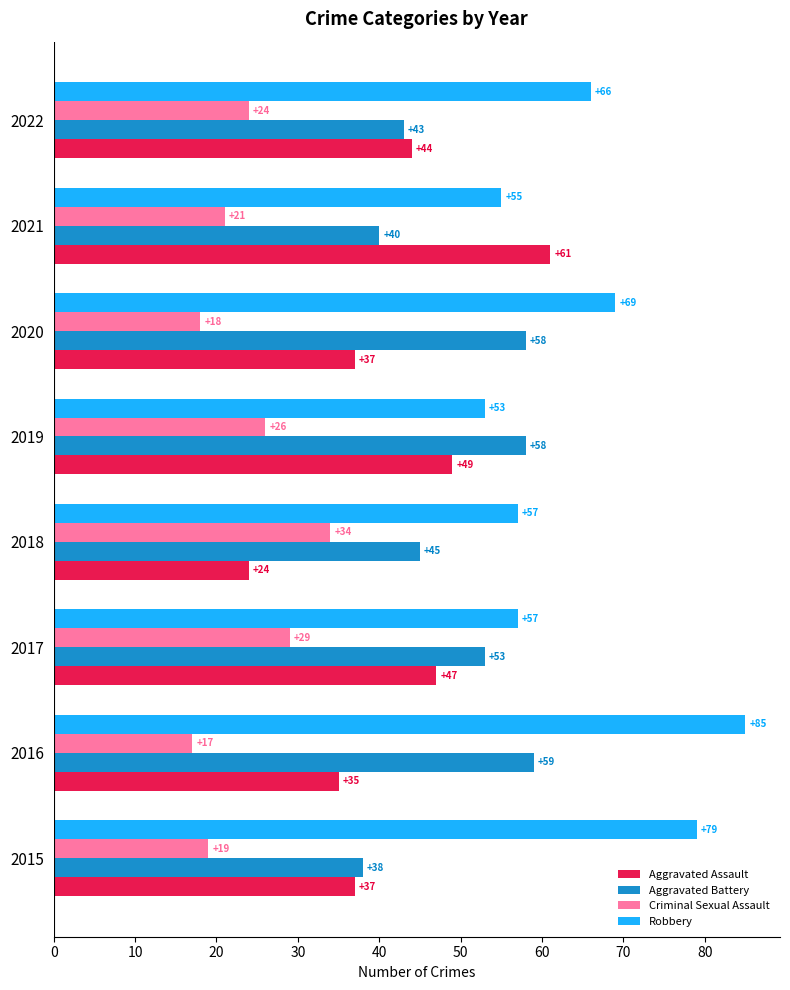

What is the smallest value displayed?

17